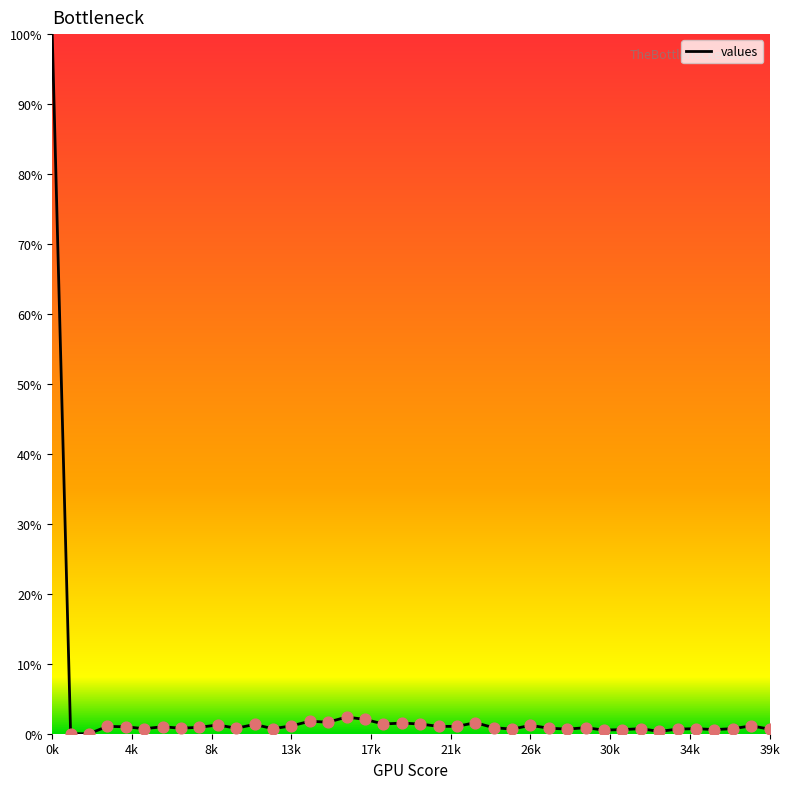

What is the difference between the maximum and minimum values?

100.0